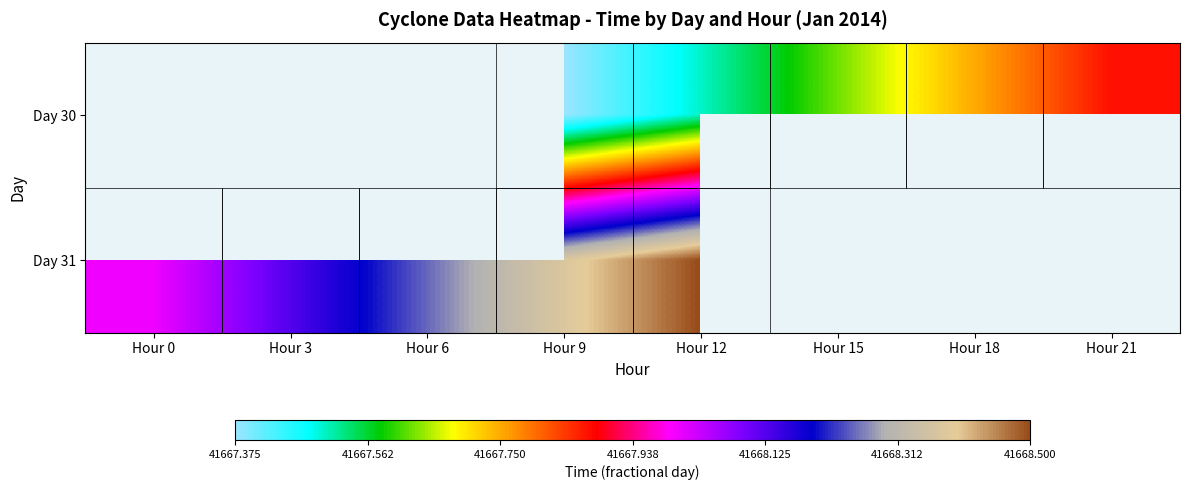

How many distinct data groups are displayed?

2